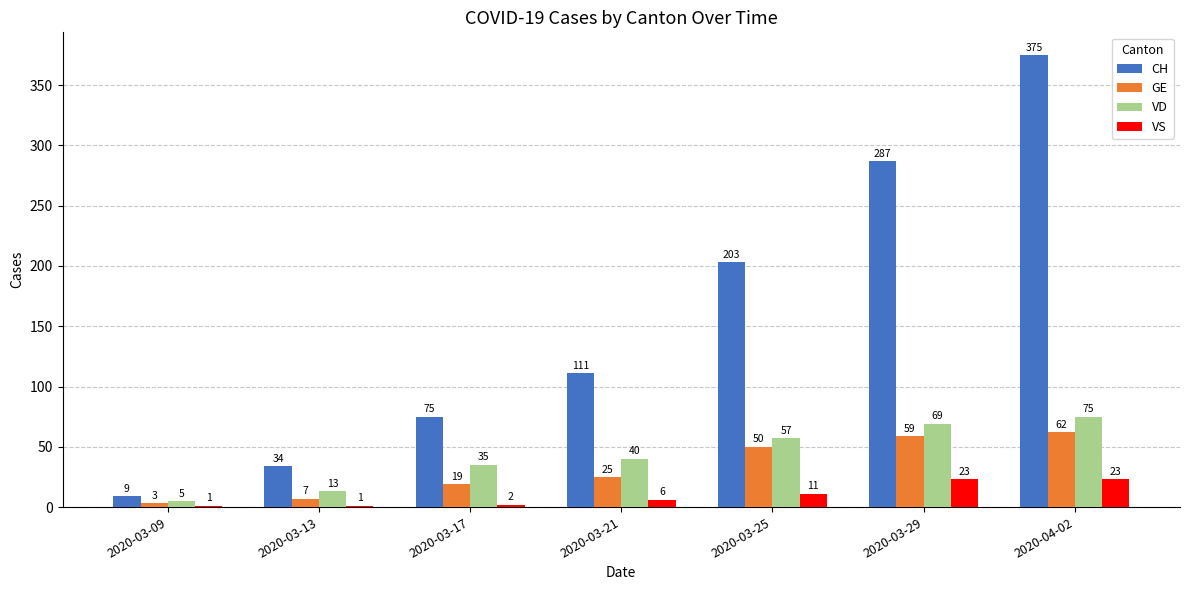

What are all the series names shown in the legend?

CH, GE, VD, VS